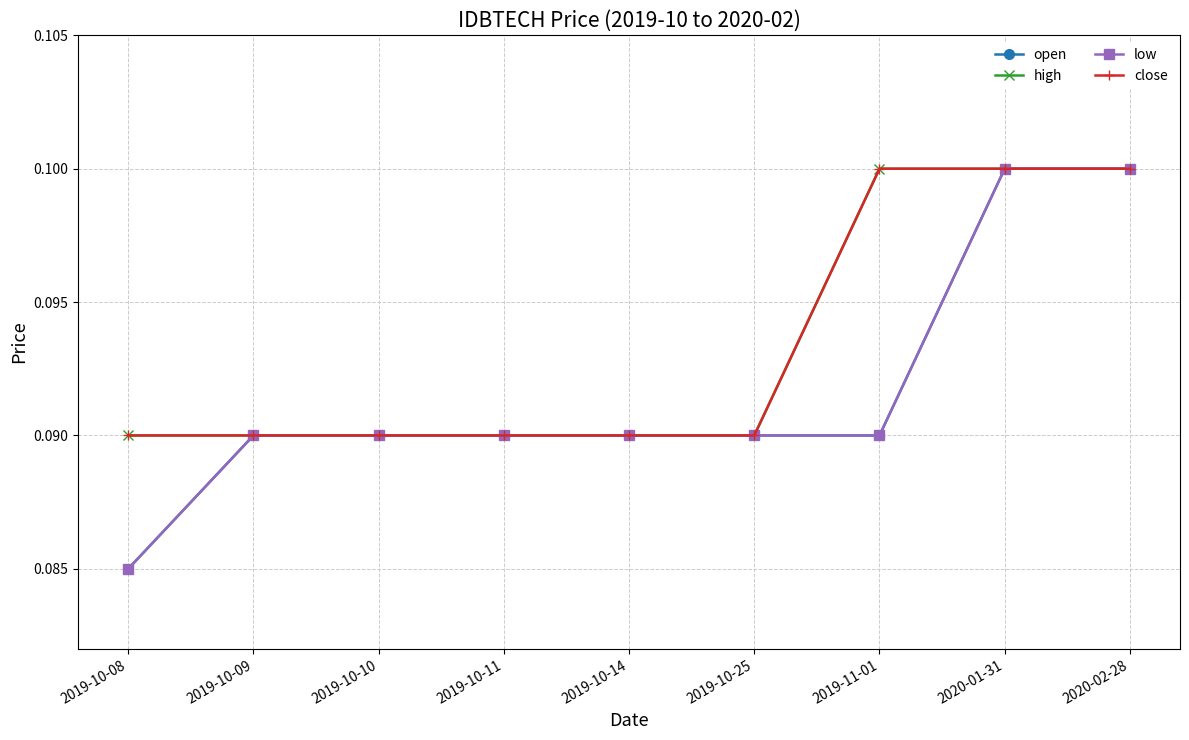

How many data points does each series have?

9